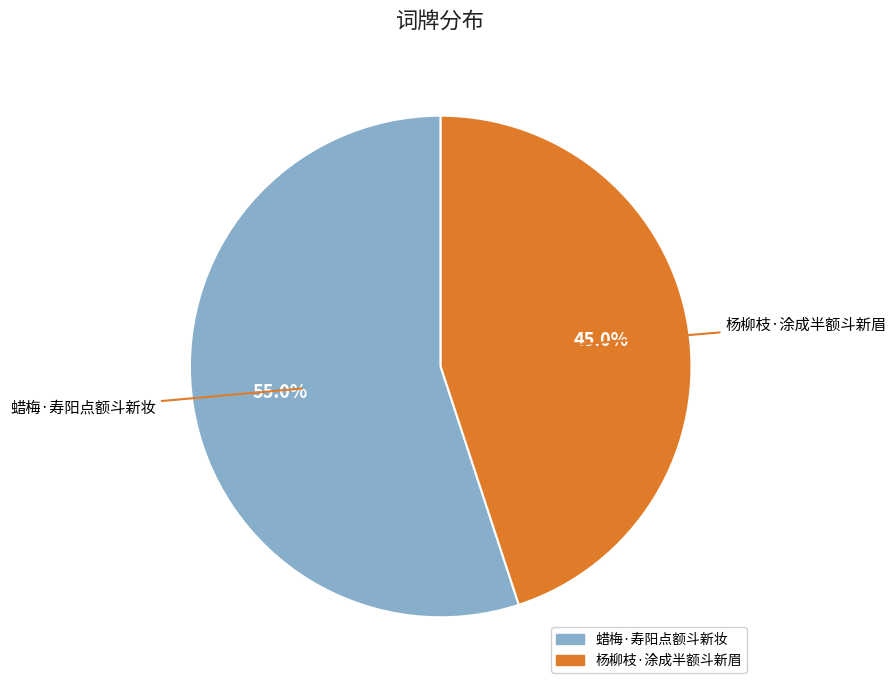

To the nearest percent, what portion does 杨柳枝·涂成半额斗新眉 represent?

45%